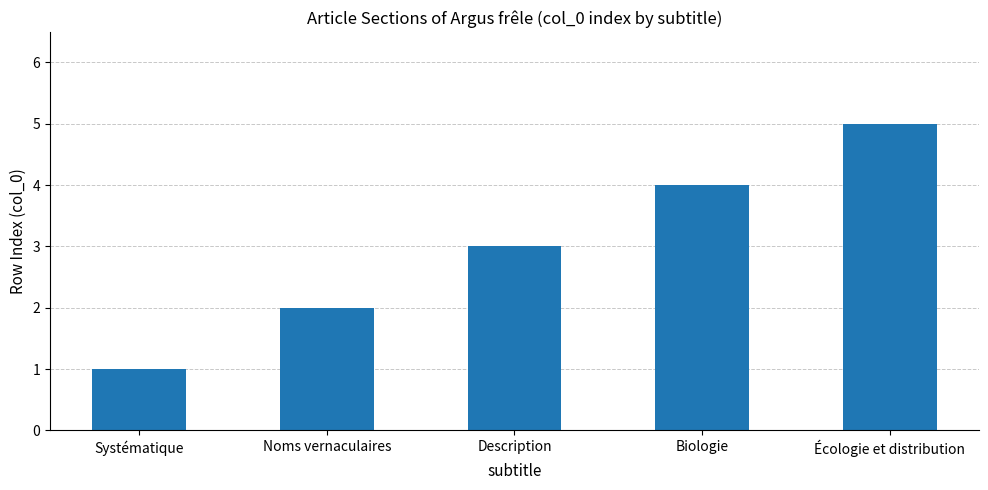

How many values are below 3?

2